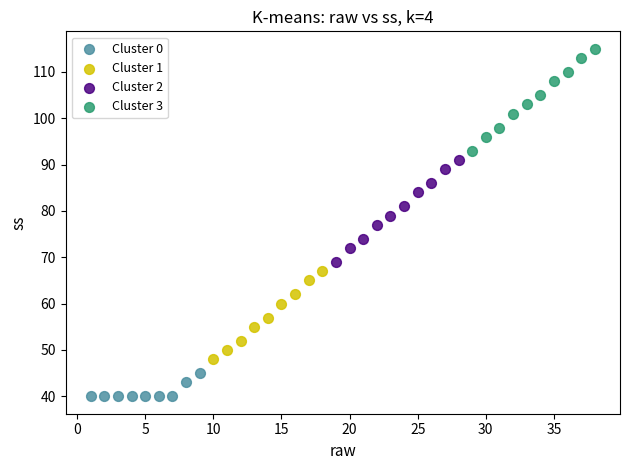

Which series reaches the maximum Y coordinate?

Cluster 3